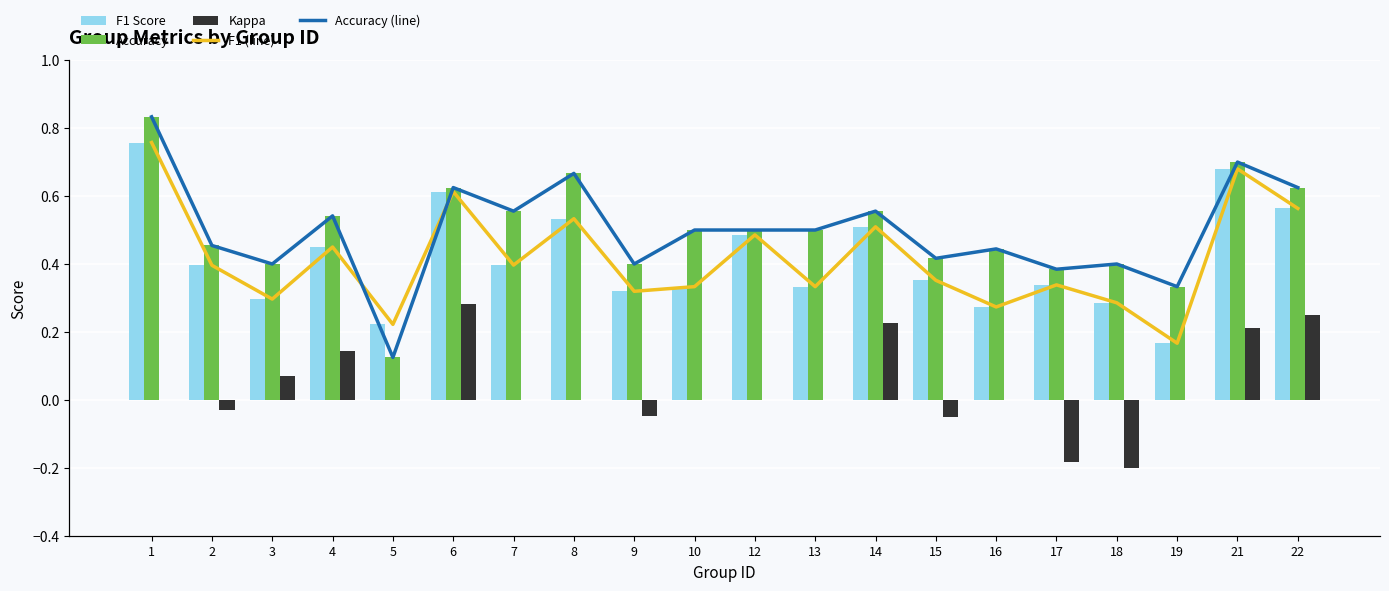

Where is Accuracy nearest to the value 0?

5